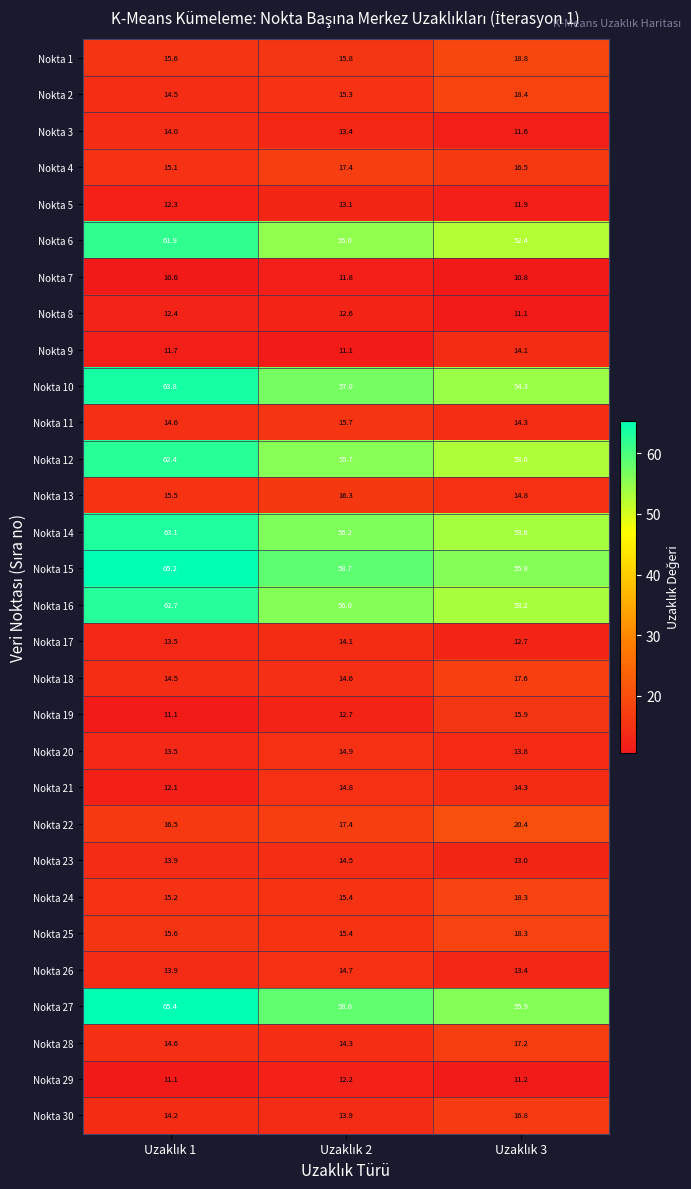

What is the difference between the maximum and second lowest values in the Nokta 7 series?

1.0